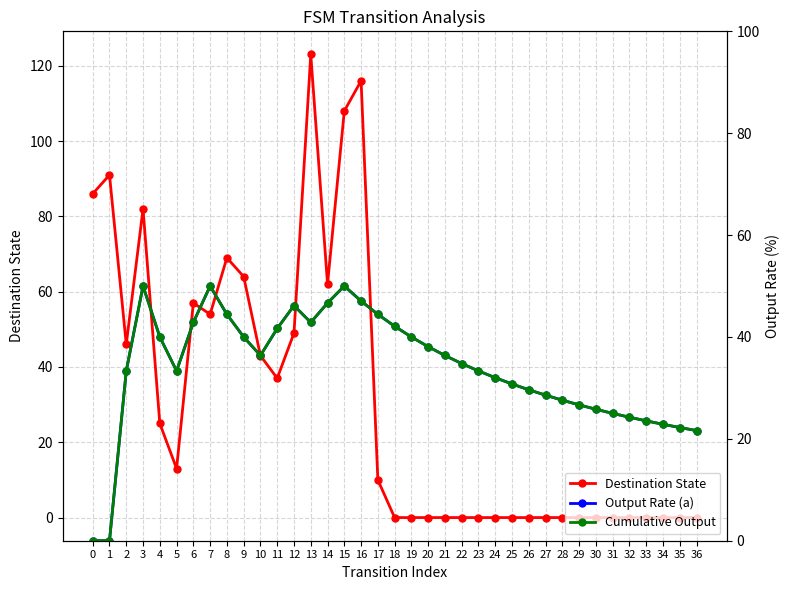

At which label does Cumulative Output first exceed 34?

3